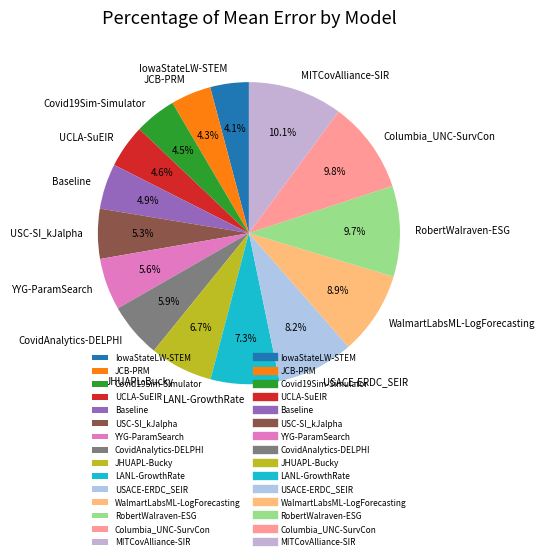

What percentage is the LANL-GrowthRate slice, to the nearest percent?

7%